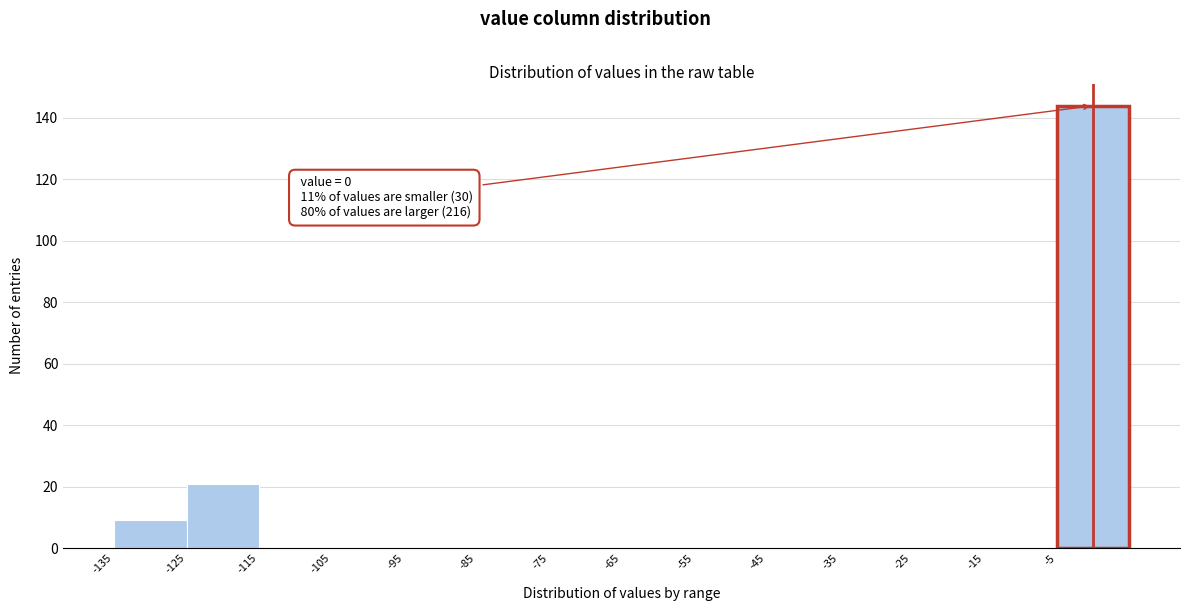

Over which range of the x-axis is the bar tallest?

-5 to 5